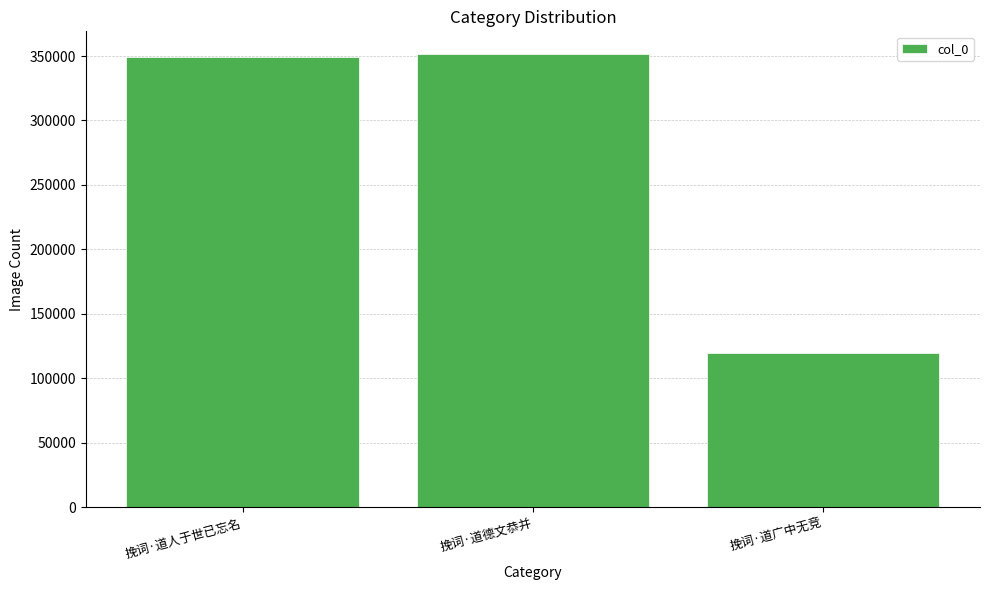

Which label corresponds to the smallest value in the chart?

挽词·道广中无竞